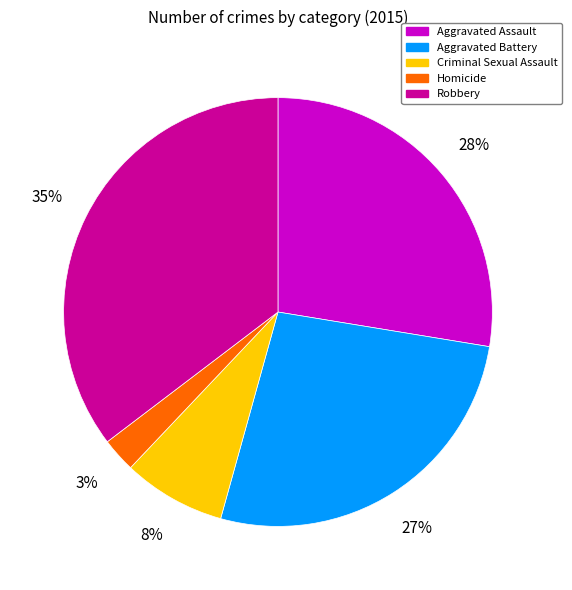

What is the largest slice in the pie chart?

Robbery